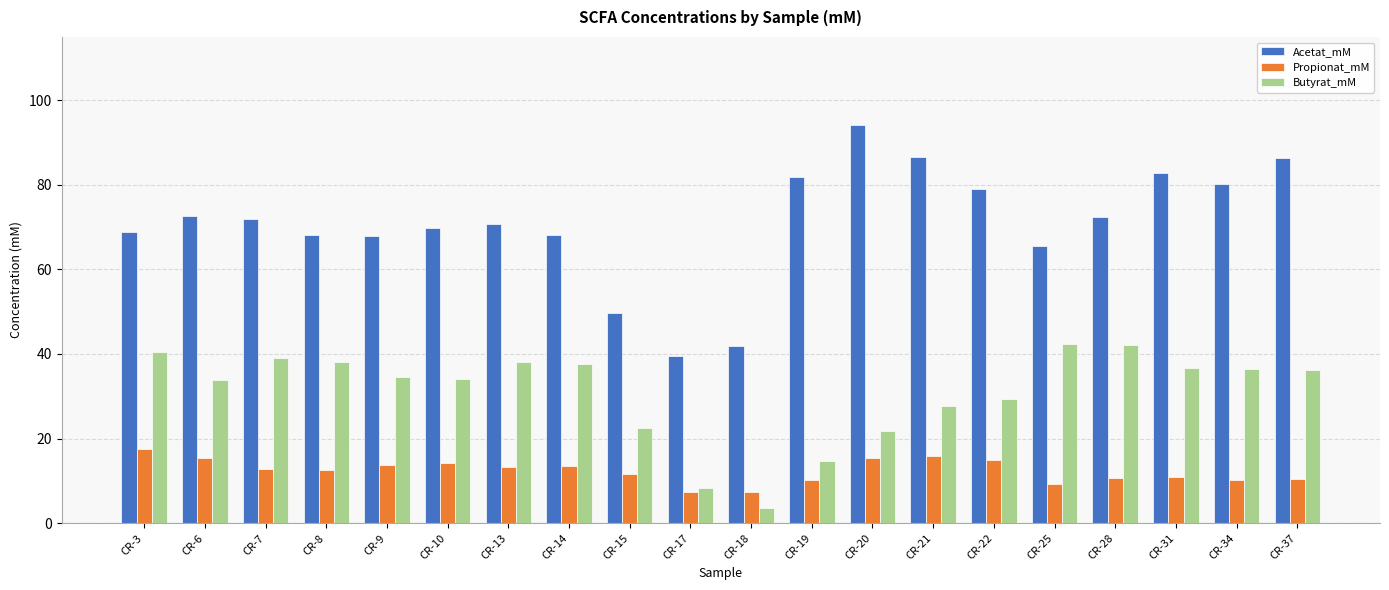

How many series are shown in this chart?

3